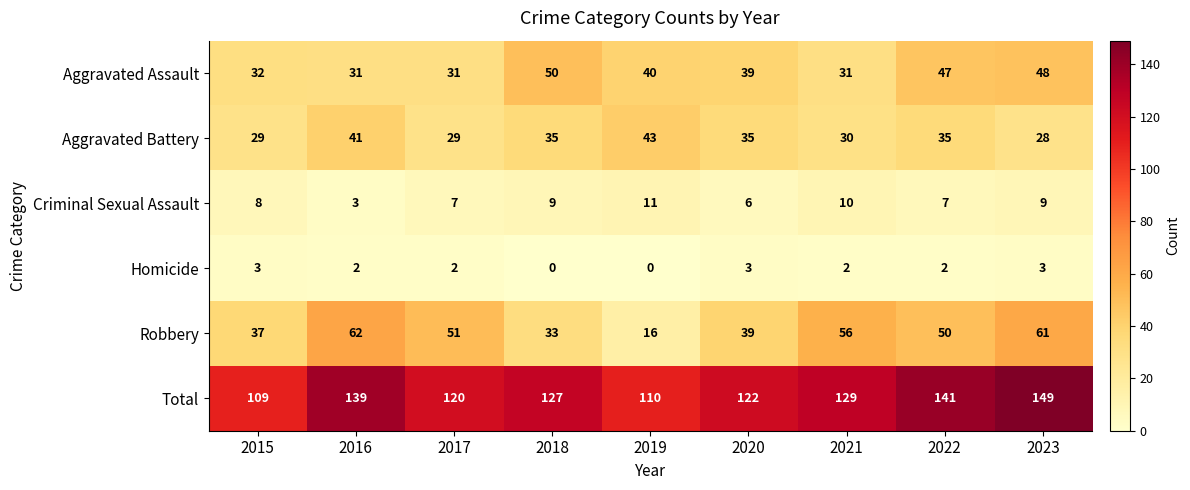

What is the average value of the Aggravated Assault series?

39